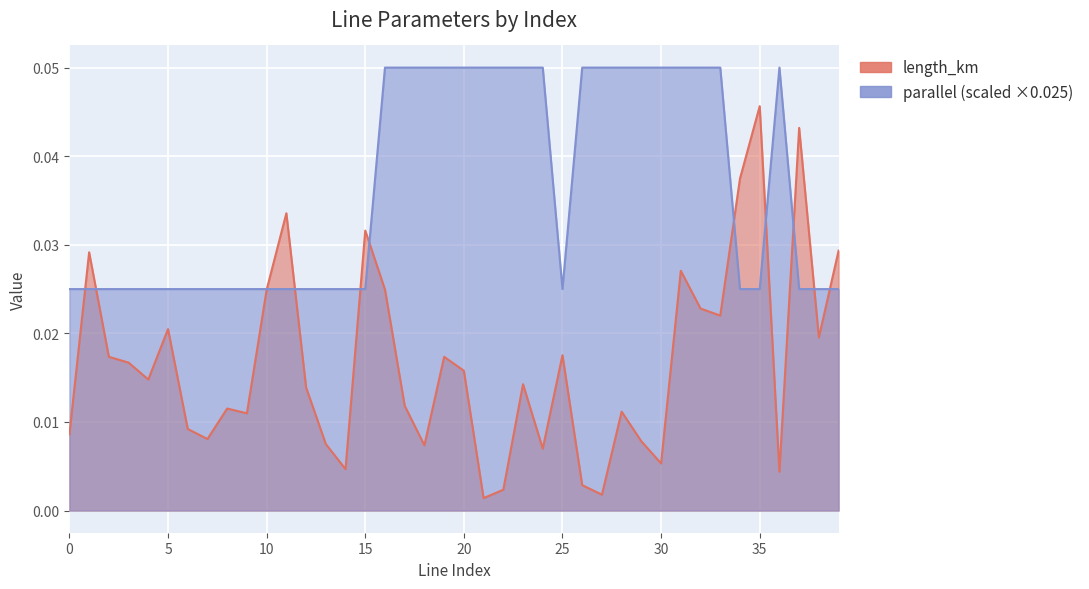

Which series has the largest range (max minus min)?

length_km